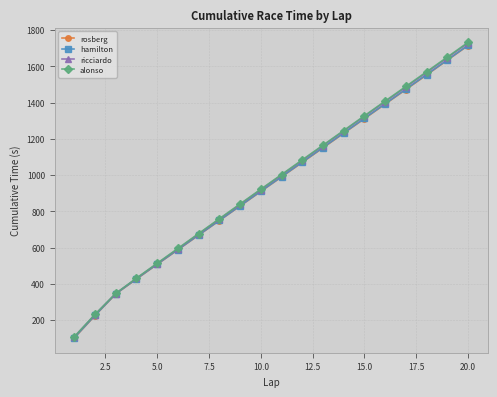

True or false: alonso has more than 1 interior local peaks.

False